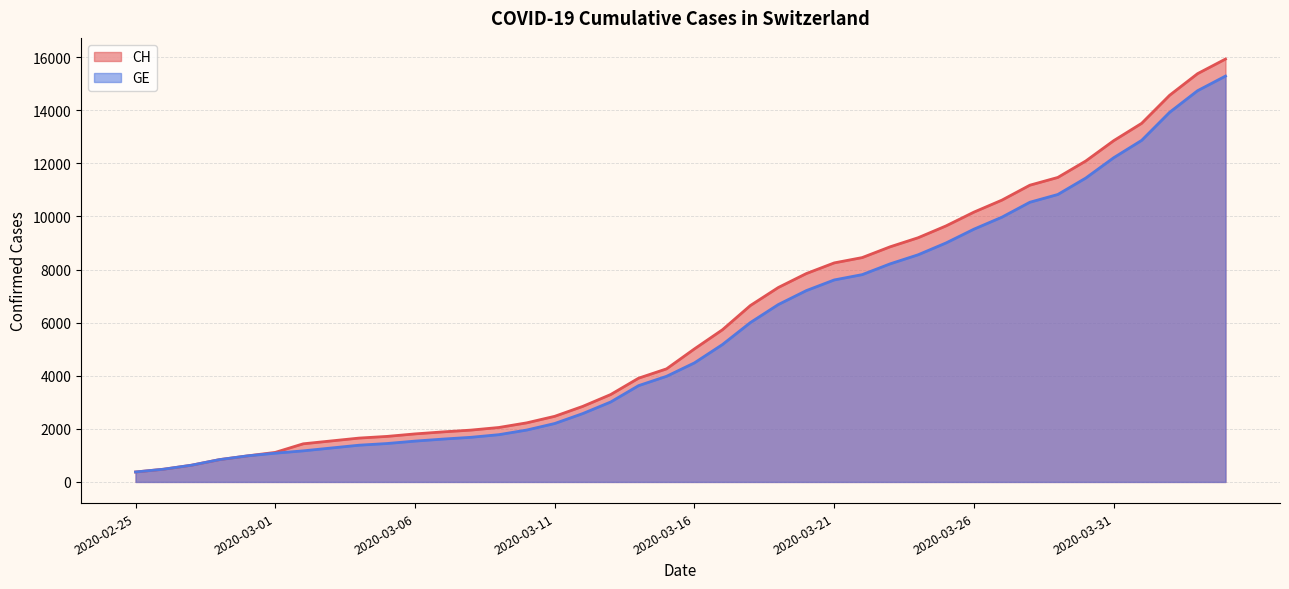

What is the value of the GE point at the 17th from the left?

2574